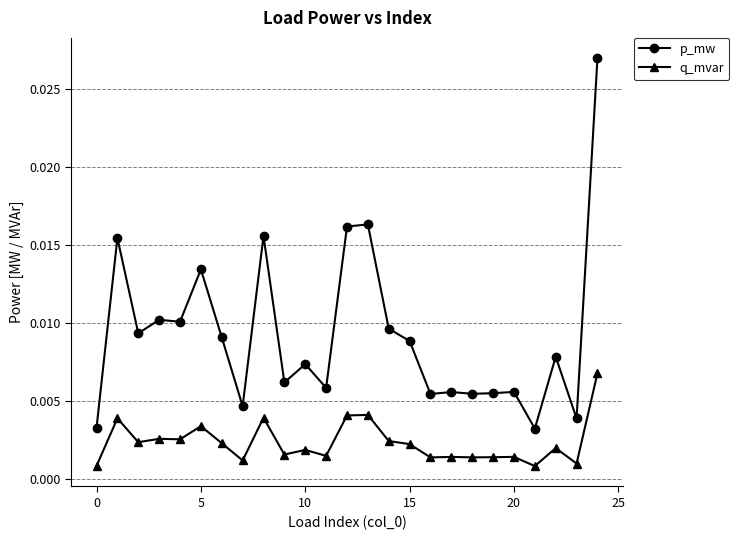

List the series in order of their overall mean, lowest first.

q_mvar, p_mw